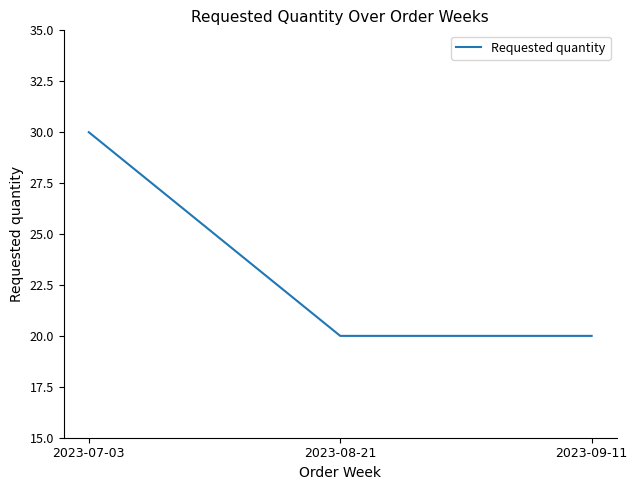

True or false: the data shows 30 at 2023-07-03.

True